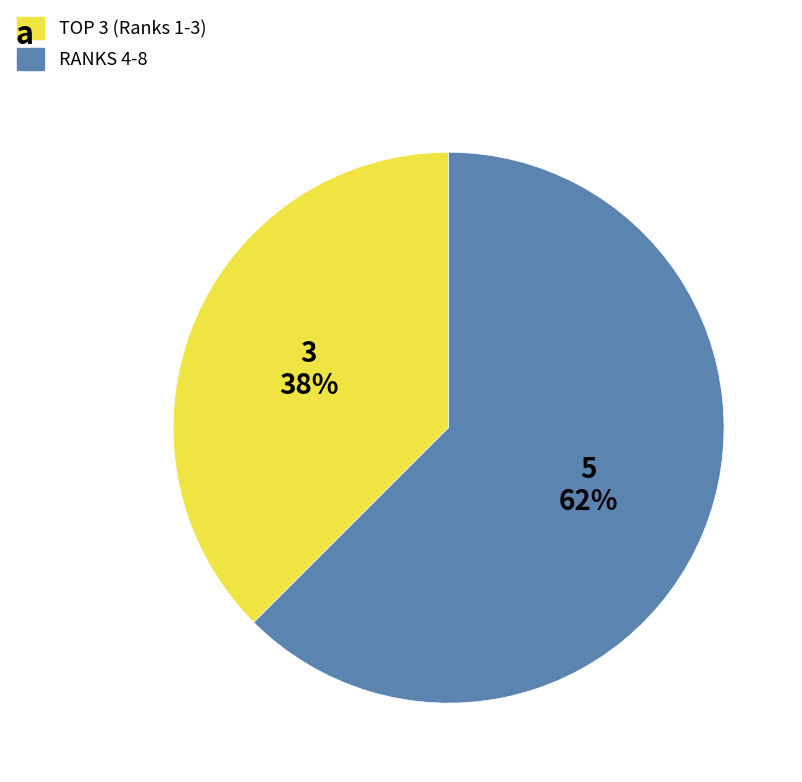

Is there a majority slice in this chart?

Yes